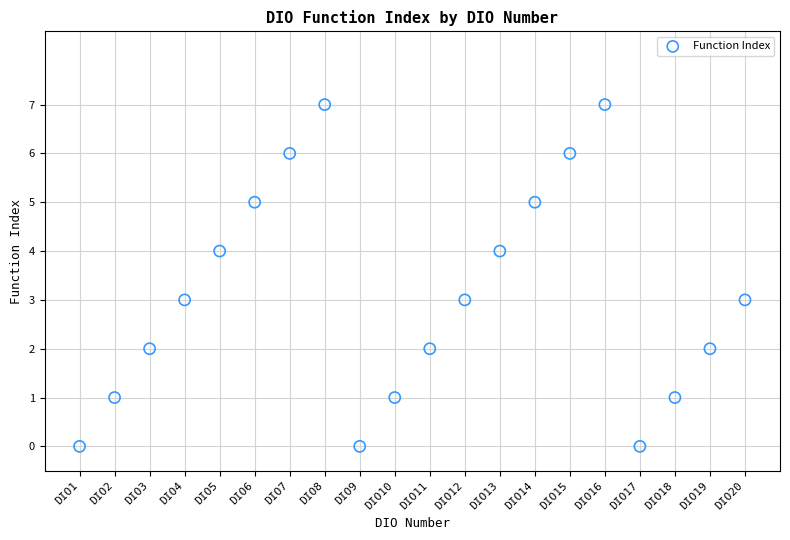

What is the range of Y values (max minus min)?

7